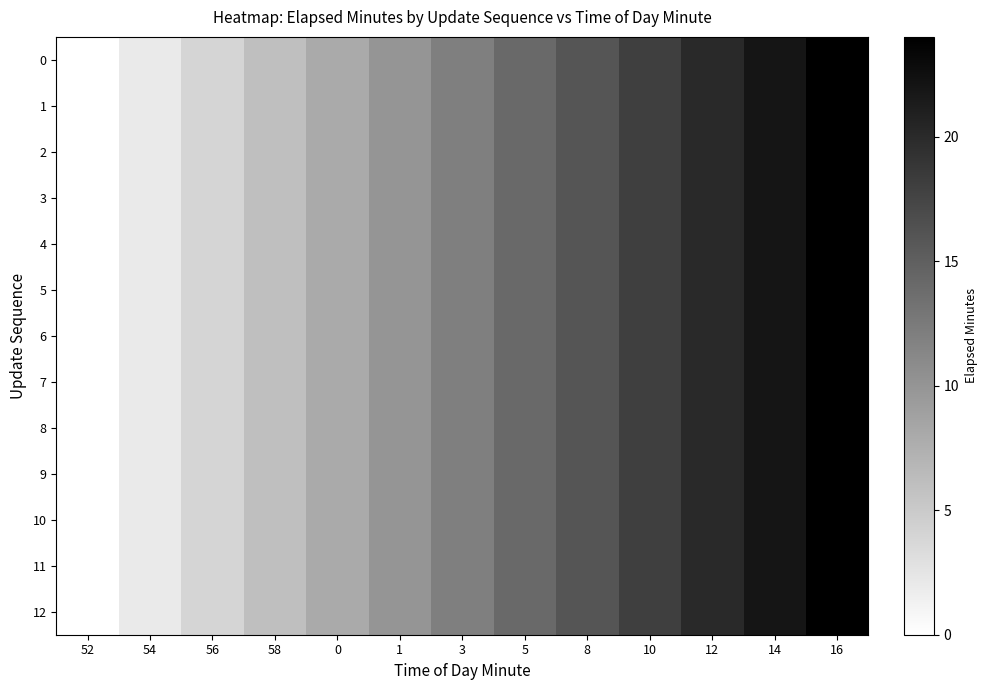

Reading left to right, what are all the values shown in this chart?

0: 52=0	54=2	56=4	58=6	0=8	1=10	3=12	5=14	8=16	10=18	12=20	14=22	16=24
1: 52=0	54=2	56=4	58=6	0=8	1=10	3=12	5=14	8=16	10=18	12=20	14=22	16=24
2: 52=0	54=2	56=4	58=6	0=8	1=10	3=12	5=14	8=16	10=18	12=20	14=22	16=24
3: 52=0	54=2	56=4	58=6	0=8	1=10	3=12	5=14	8=16	10=18	12=20	14=22	16=24
4: 52=0	54=2	56=4	58=6	0=8	1=10	3=12	5=14	8=16	10=18	12=20	14=22	16=24
5: 52=0	54=2	56=4	58=6	0=8	1=10	3=12	5=14	8=16	10=18	12=20	14=22	16=24
6: 52=0	54=2	56=4	58=6	0=8	1=10	3=12	5=14	8=16	10=18	12=20	14=22	16=24
7: 52=0	54=2	56=4	58=6	0=8	1=10	3=12	5=14	8=16	10=18	12=20	14=22	16=24
8: 52=0	54=2	56=4	58=6	0=8	1=10	3=12	5=14	8=16	10=18	12=20	14=22	16=24
9: 52=0	54=2	56=4	58=6	0=8	1=10	3=12	5=14	8=16	10=18	12=20	14=22	16=24
10: 52=0	54=2	56=4	58=6	0=8	1=10	3=12	5=14	8=16	10=18	12=20	14=22	16=24
11: 52=0	54=2	56=4	58=6	0=8	1=10	3=12	5=14	8=16	10=18	12=20	14=22	16=24
12: 52=0	54=2	56=4	58=6	0=8	1=10	3=12	5=14	8=16	10=18	12=20	14=22	16=24